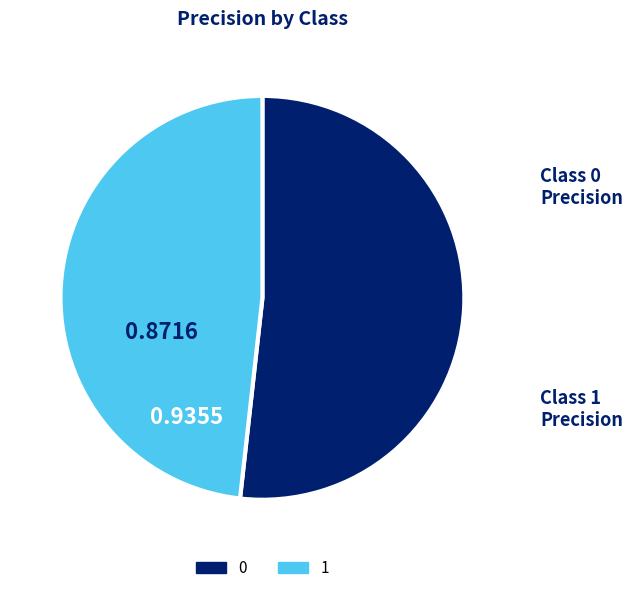

How many segments does this pie chart have?

2